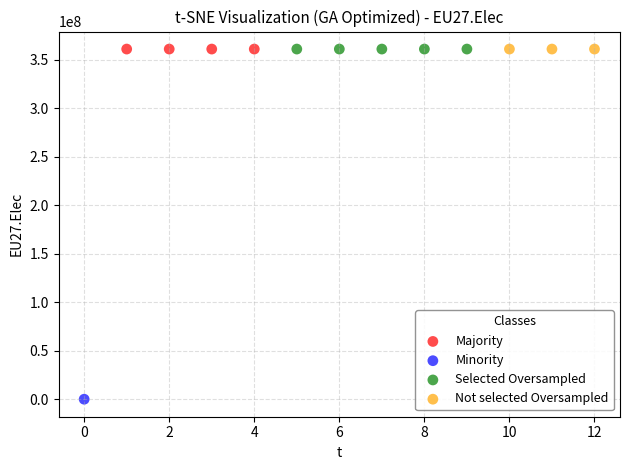

What are all the series names shown in the legend?

Majority, Minority, Selected Oversampled, Not selected Oversampled